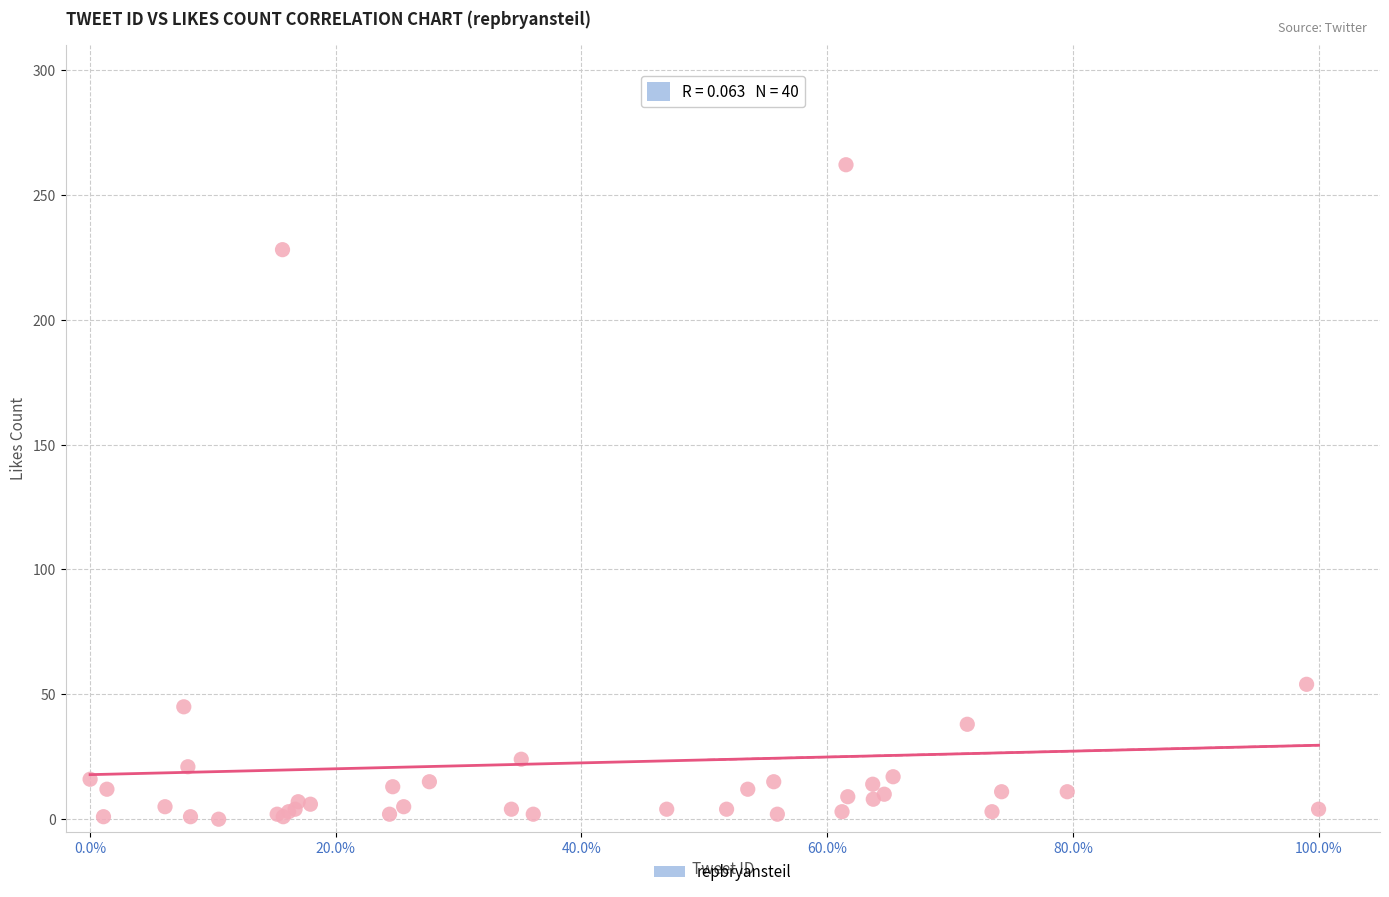

What Y value in the scatter plot is closest to 131?

54